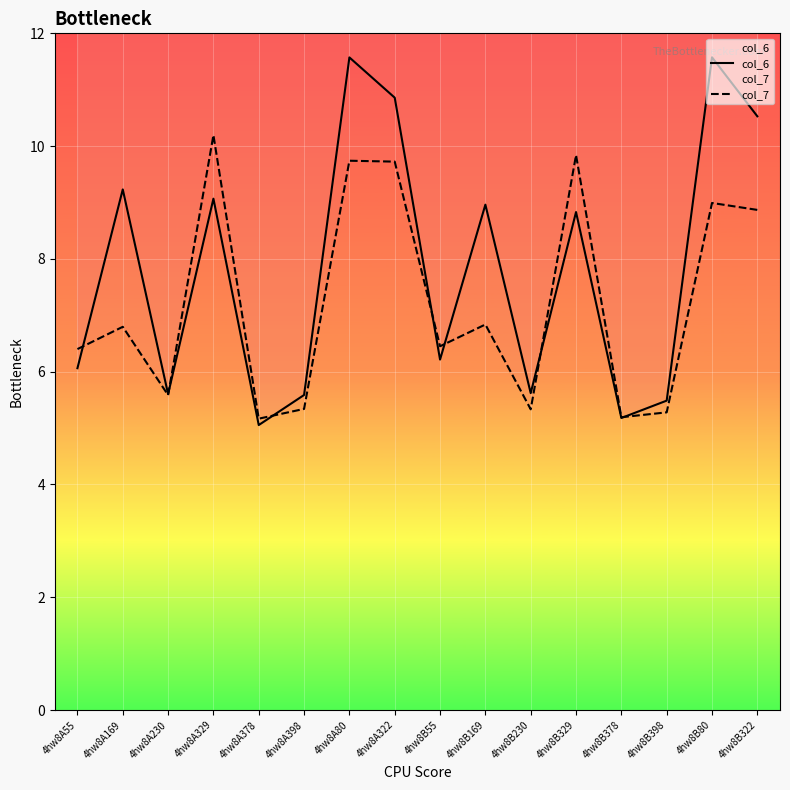

The col_7 series shows 1.1 at 4hw8B230. True or false?

False